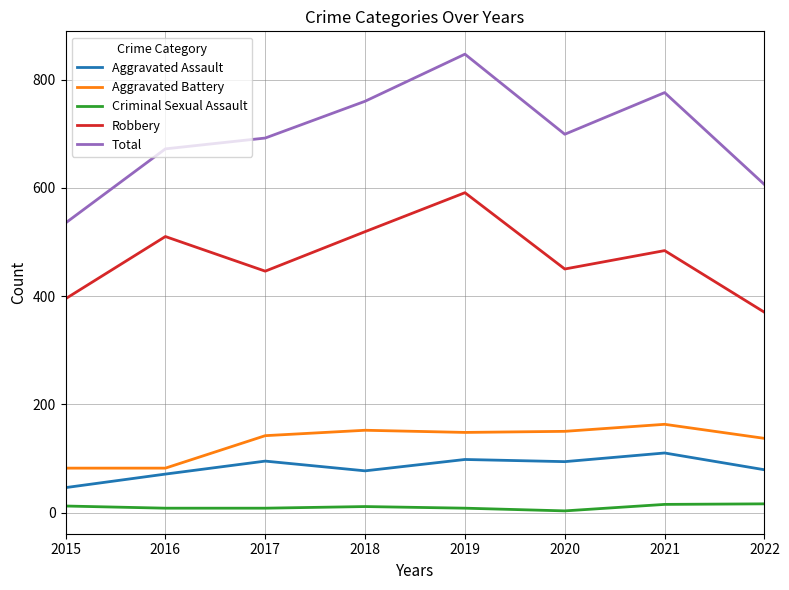

At 2018, list the series in order from smallest to largest.

Criminal Sexual Assault, Aggravated Assault, Aggravated Battery, Robbery, Total